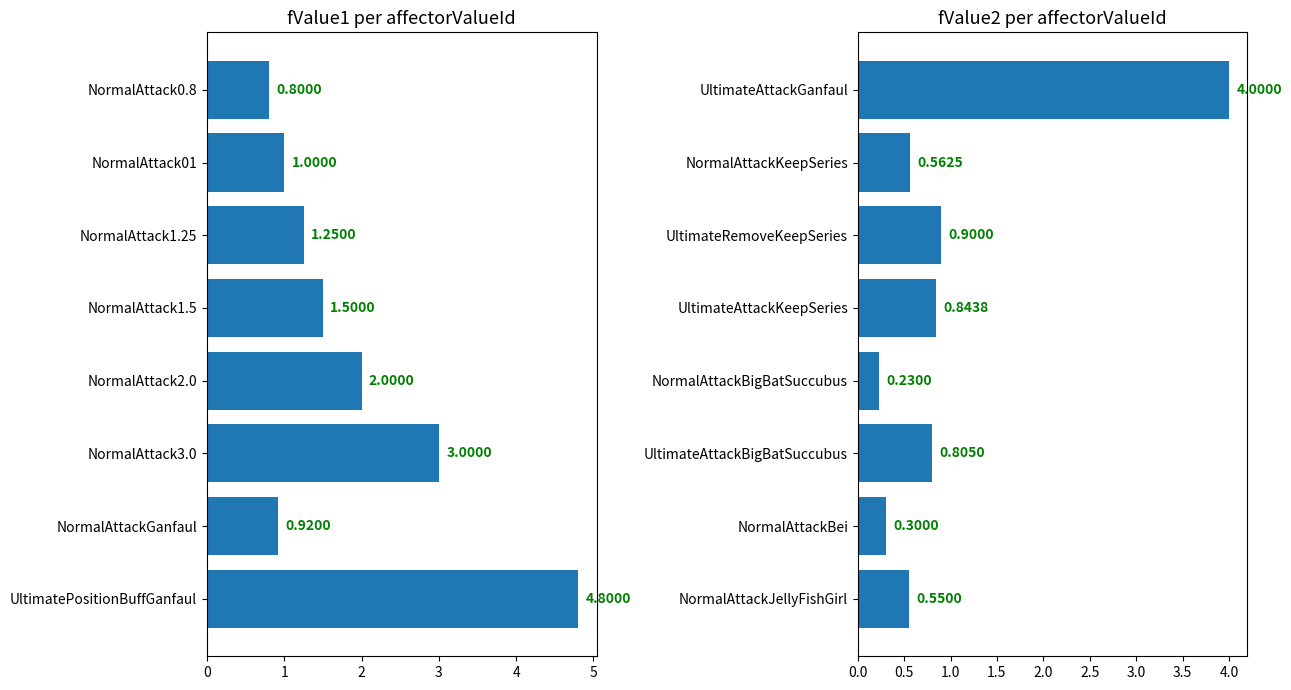

What is the difference between the second highest and second lowest values in the fValue1 (continued) series?

0.6